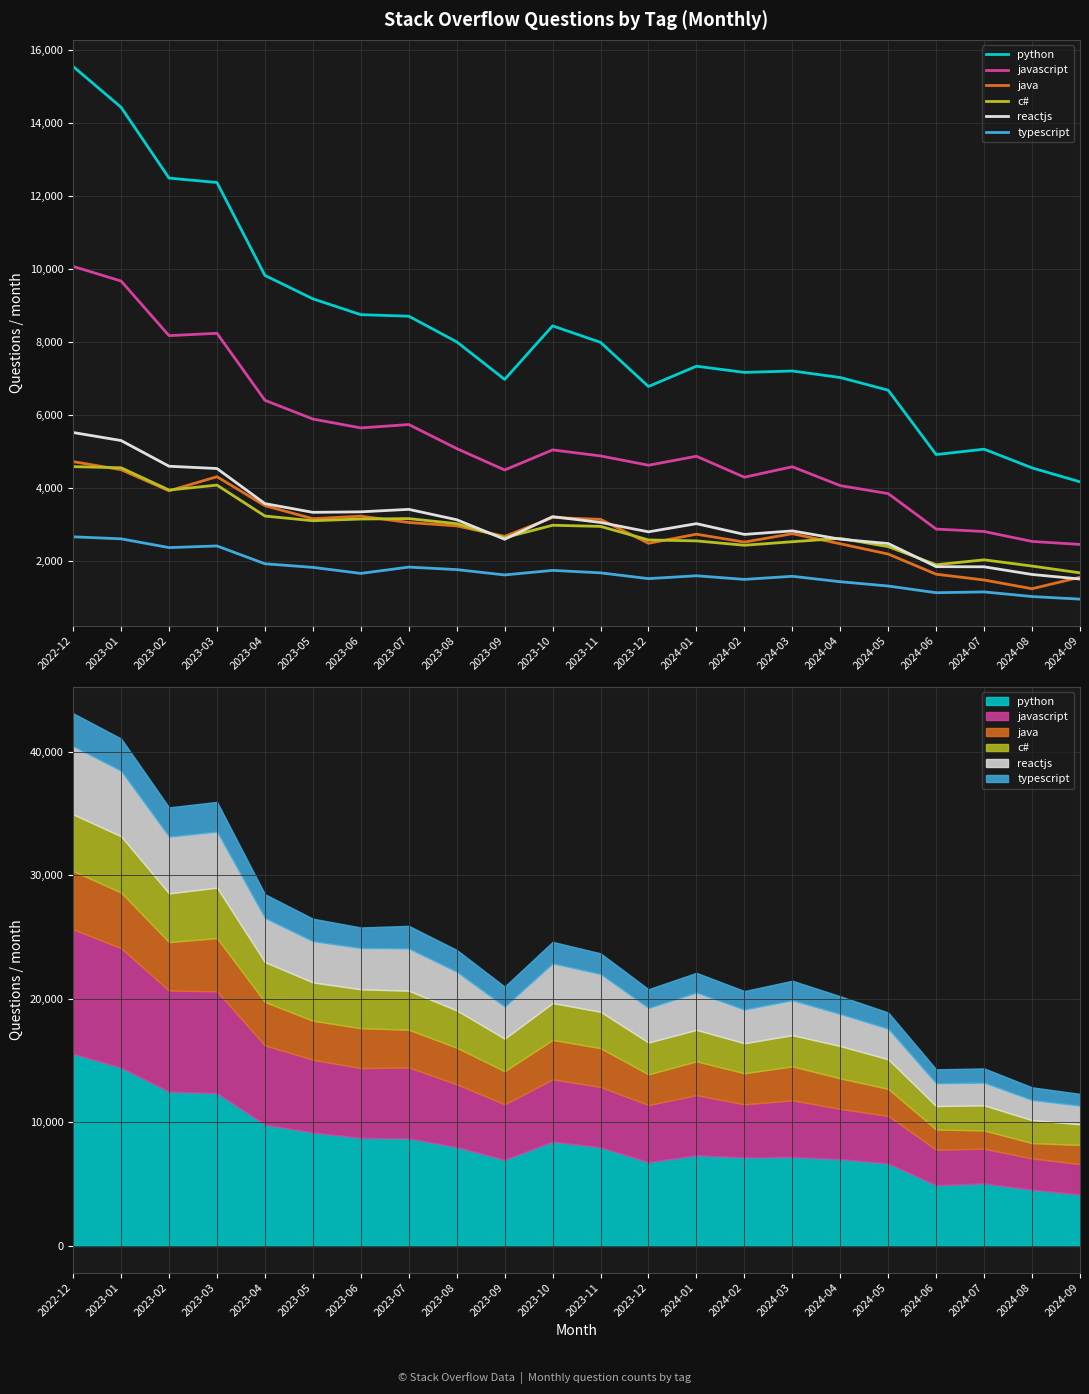

Is the value of python at 2024-01 greater than the value of reactjs at 2023-03?

Yes